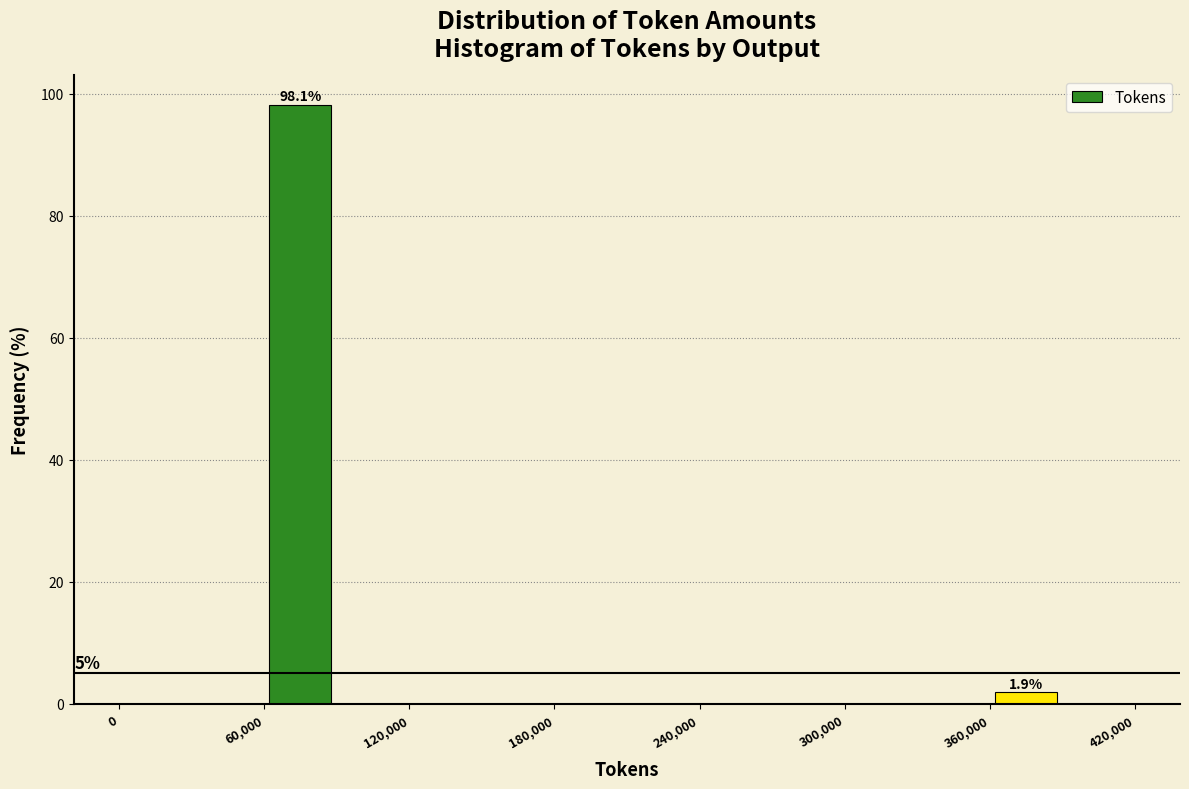

Around what value on the x-axis is the tallest bar? Give the approximate position of its centre, as read against the axis.

80000